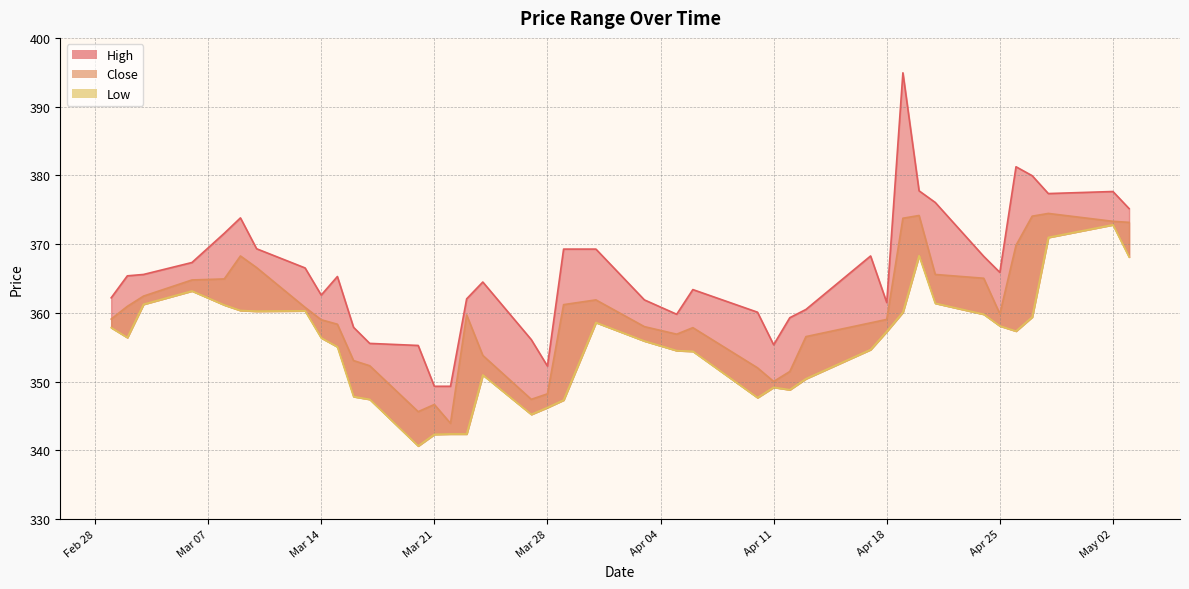

What is the lowest value of the Close series?

343.9